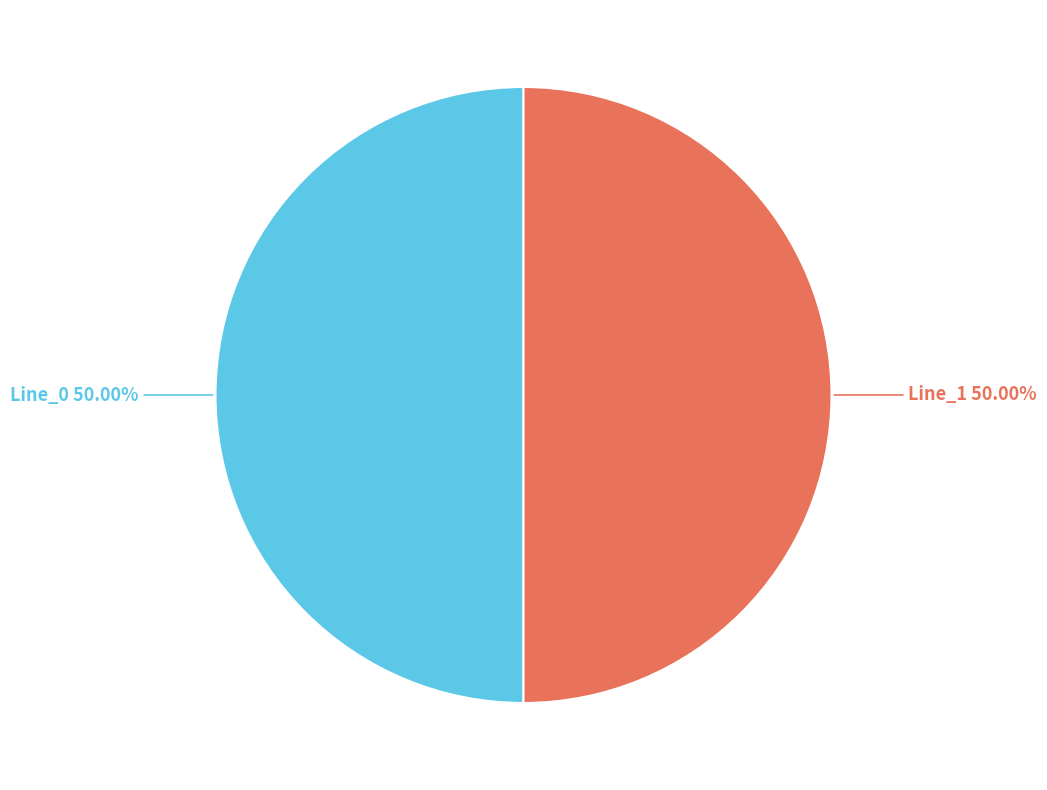

Approximately how many times larger is the value at Line_0 compared to Line_1?

1.0